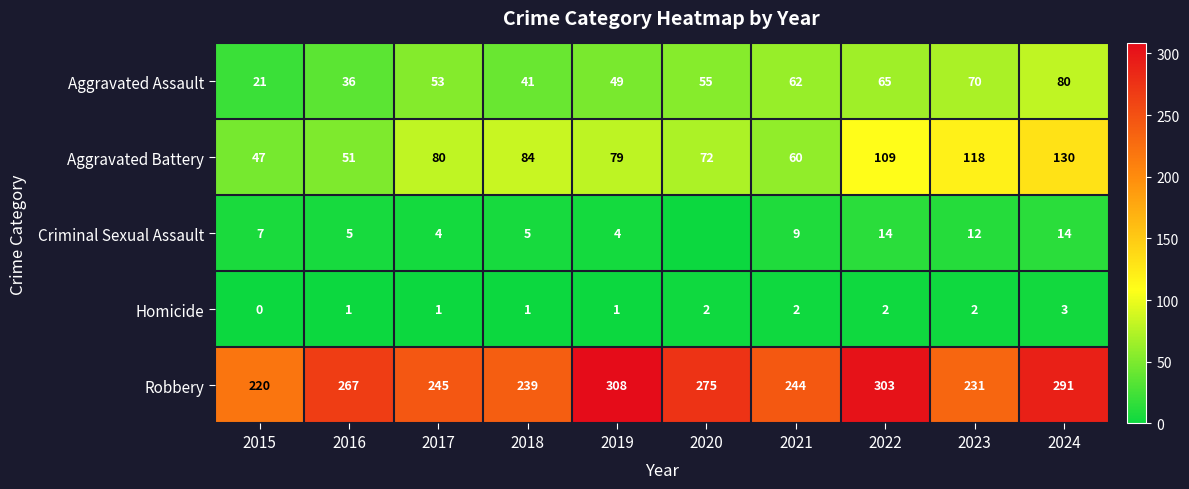

What is the maximum value for Aggravated Assault?

80